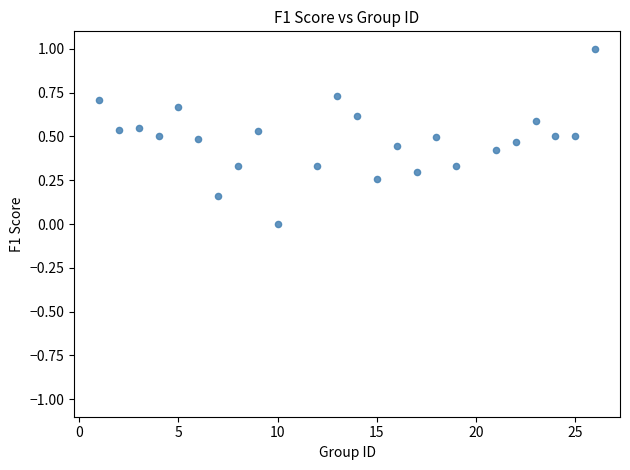

What is the range of X values (max minus min)?

25.0